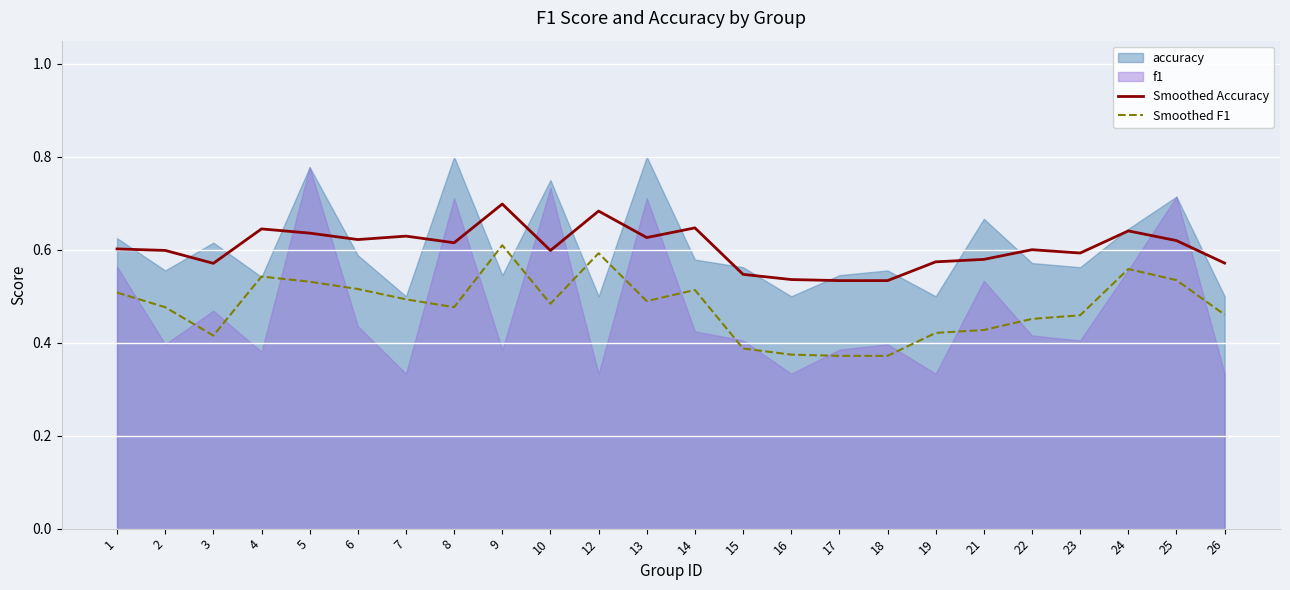

True or false: Smoothed Accuracy and Smoothed F1 cross at least once.

False